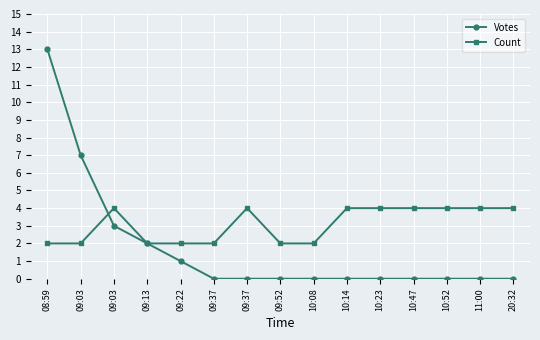

True or false: Votes has more than 1 interior local peaks.

False